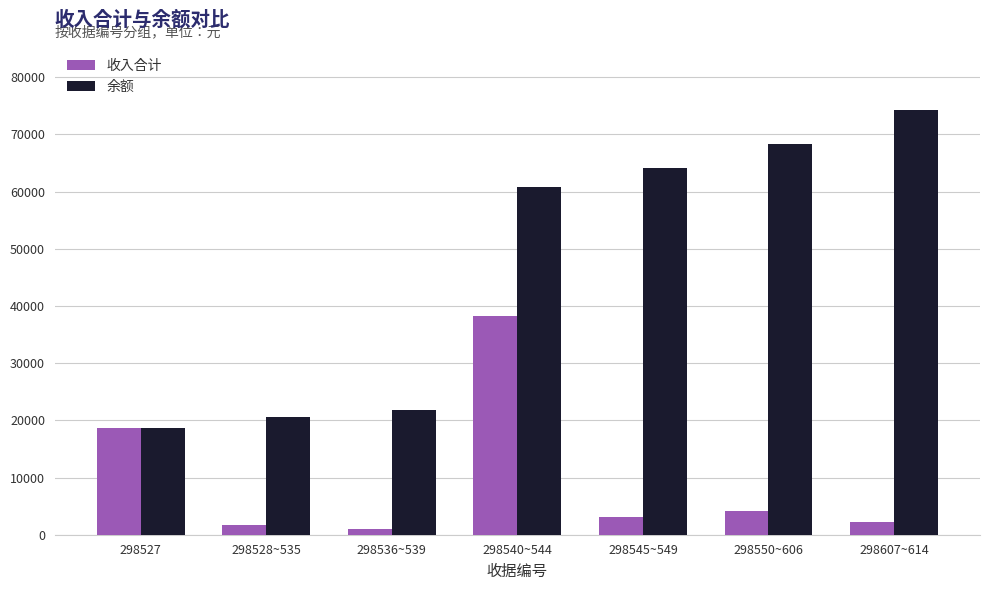

Rank the series by their average value, from highest to lowest.

余额, 收入合计